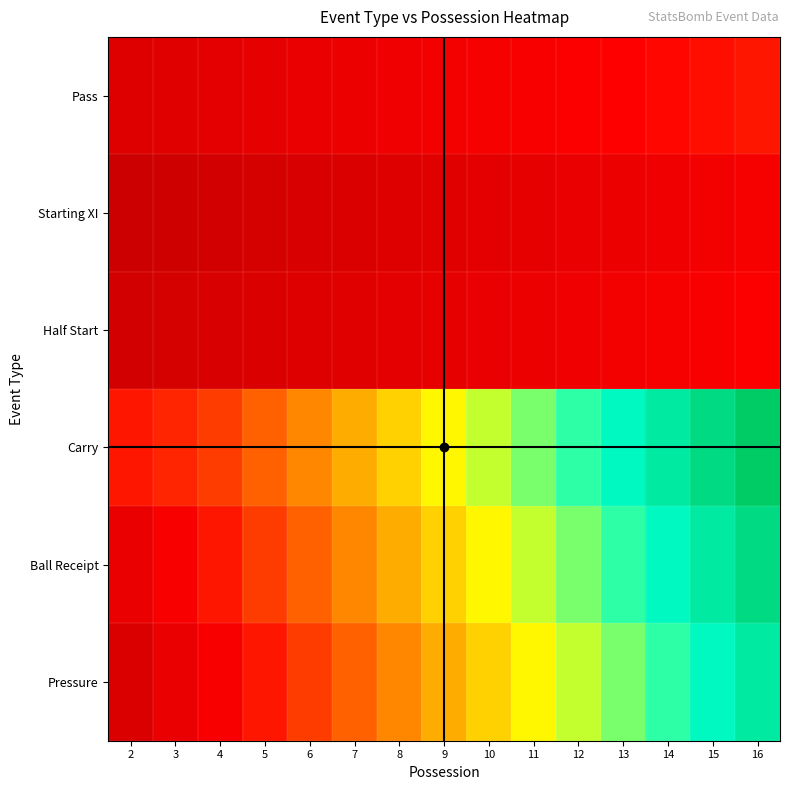

Reading right to left, list all the values displayed in this chart.

Pass: 16=0.2	15=0.2	14=0.2	13=0.2	12=0.2	11=0.2	10=0.2	9=0.2	8=0.1	7=0.1	6=0.1	5=0.1	4=0.1	3=0.1	2=0.1
Starting XI: 16=0.2	15=0.2	14=0.1	13=0.1	12=0.1	11=0.1	10=0.1	9=0.1	8=0.1	7=0.1	6=0.0	5=0.0	4=0.0	3=0.0	2=0.0
Half Start: 16=0.2	15=0.2	14=0.2	13=0.2	12=0.1	11=0.1	10=0.1	9=0.1	8=0.1	7=0.1	6=0.1	5=0.1	4=0.0	3=0.0	2=0.0
Carry: 16=1.0	15=0.9	14=0.9	13=0.8	12=0.8	11=0.7	10=0.6	9=0.6	8=0.5	7=0.5	6=0.4	5=0.4	4=0.3	3=0.3	2=0.2
Ball Receipt: 16=0.9	15=0.9	14=0.8	13=0.8	12=0.7	11=0.6	10=0.6	9=0.5	8=0.5	7=0.4	6=0.4	5=0.3	4=0.2	3=0.2	2=0.1
Pressure: 16=0.9	15=0.8	14=0.8	13=0.7	12=0.6	11=0.6	10=0.5	9=0.5	8=0.4	7=0.4	6=0.3	5=0.2	4=0.2	3=0.1	2=0.1